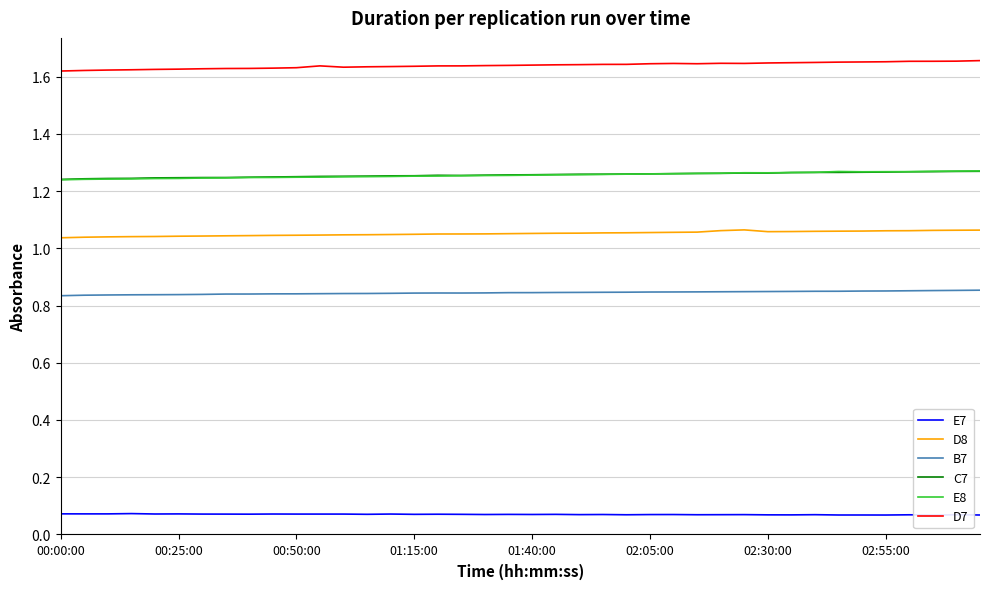

Rank the series by their maximum value, from highest to lowest.

D7, E8, C7, D8, B7, E7